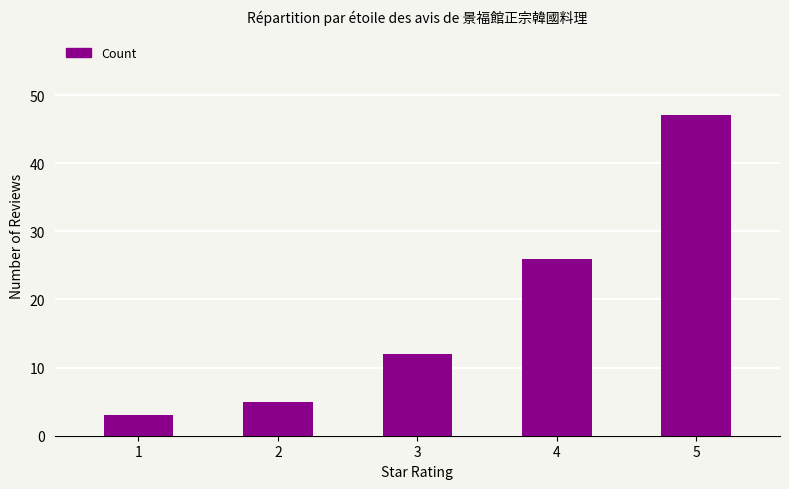

What is the difference between the maximum and minimum values?

44